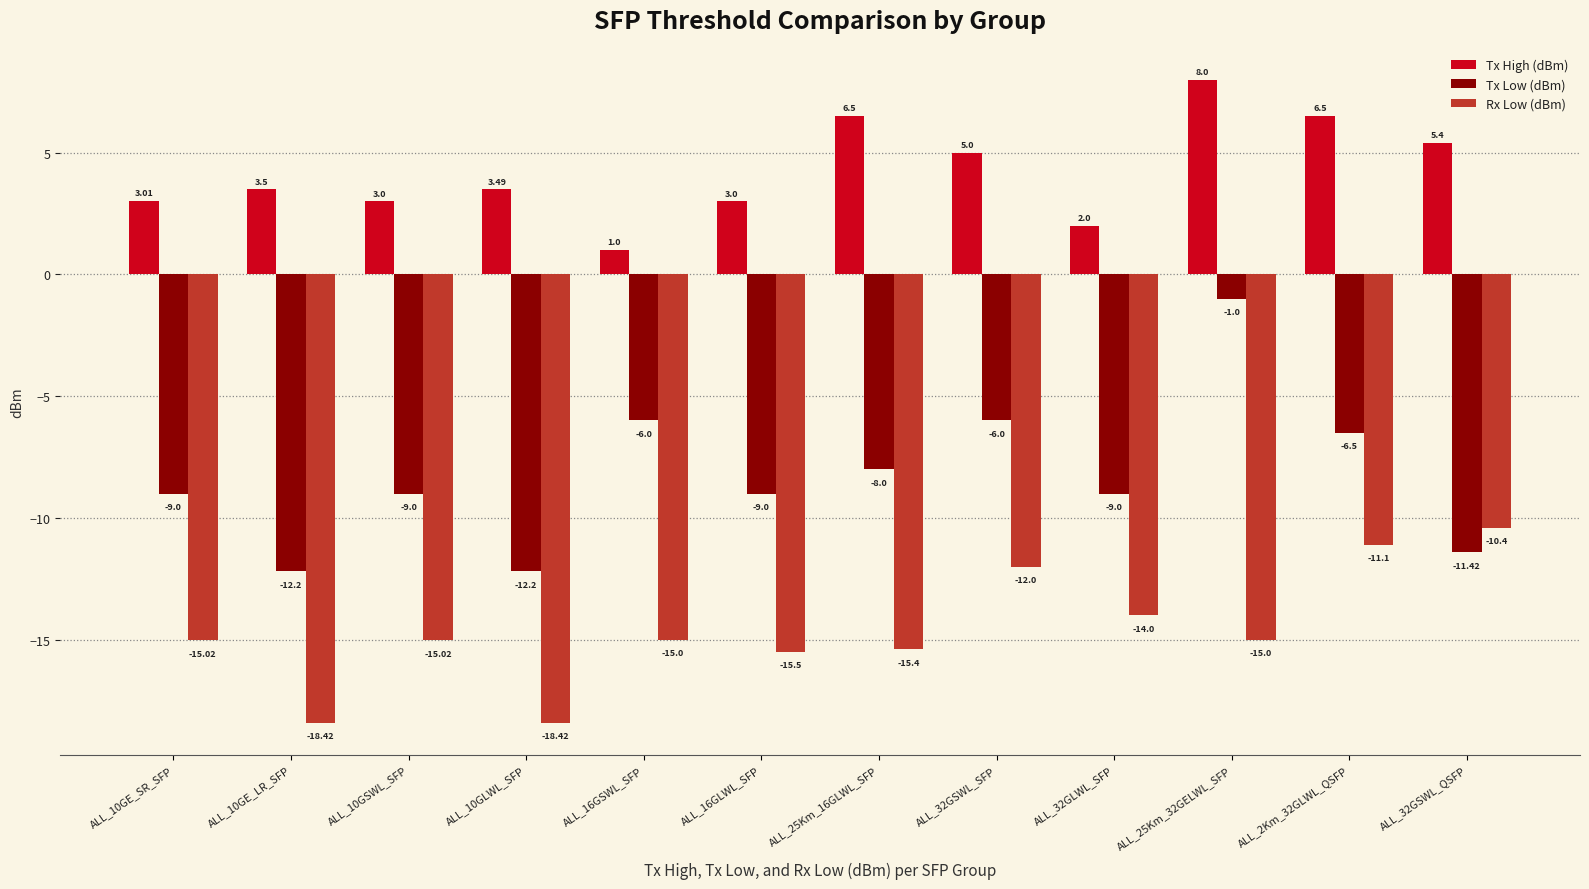

What is the label of the 7th bar from the left?

ALL_25Km_16GLWL_SFP